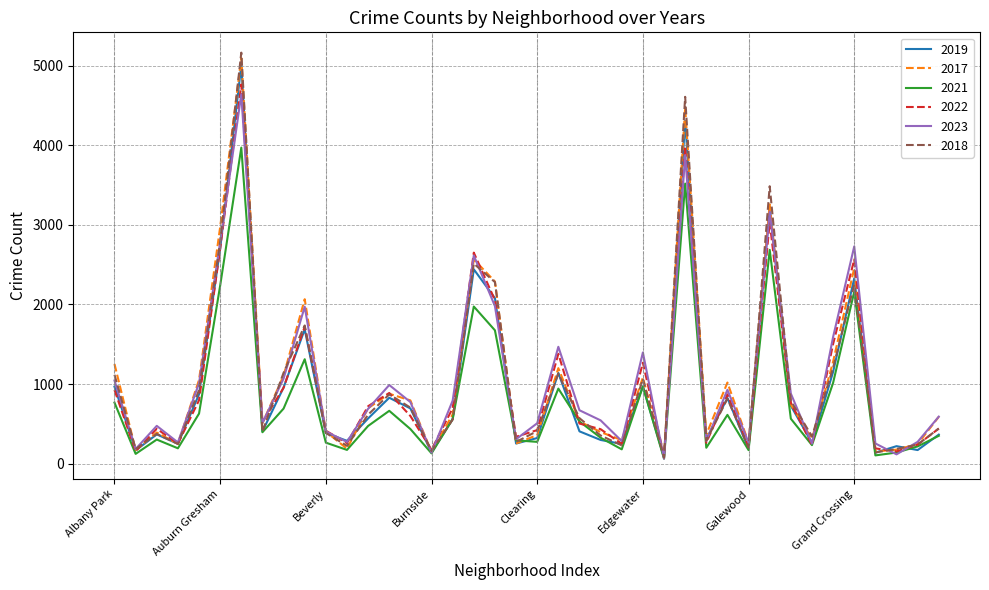

Which series has the largest range (max minus min)?

2018